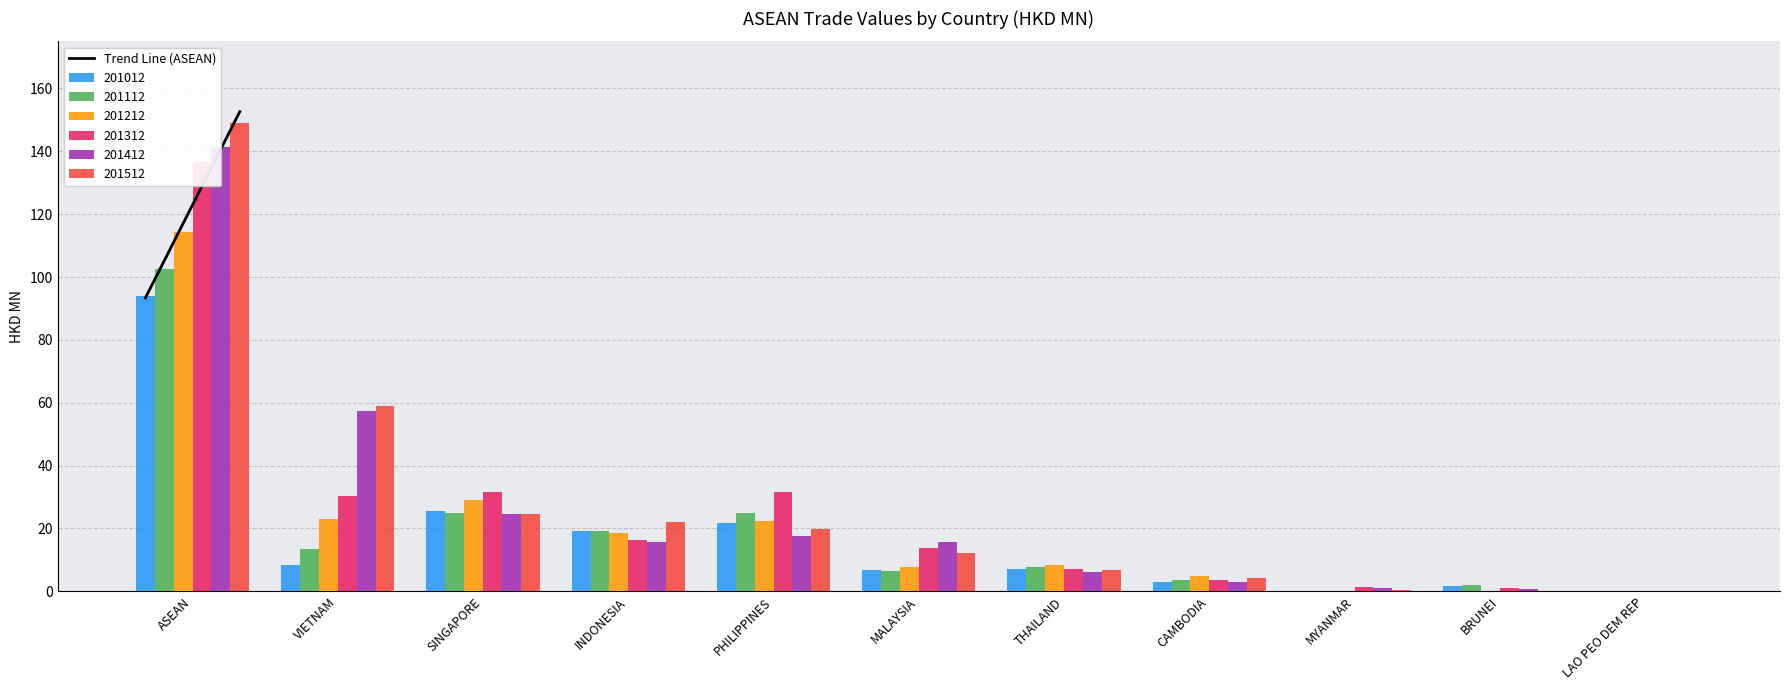

What is the label of the 2nd bar from the left?

VIETNAM